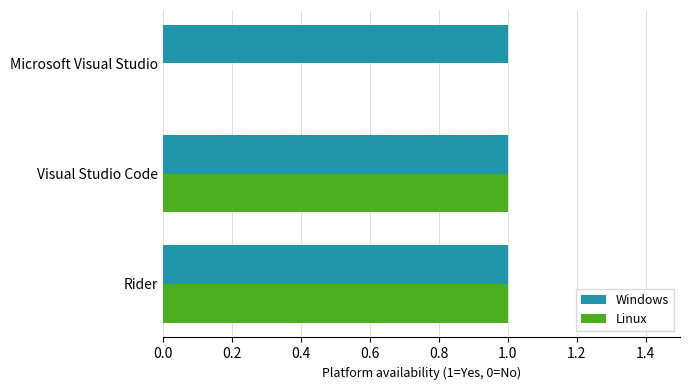

Is the value of Windows at Visual Studio Code greater than the value of Linux at Microsoft Visual Studio?

Yes